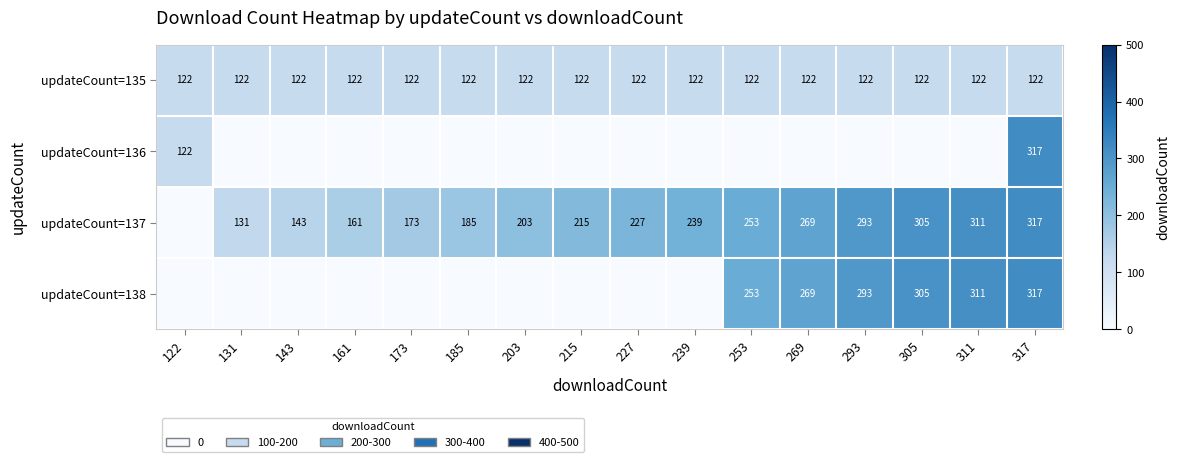

Which category has the highest value across all series?

317